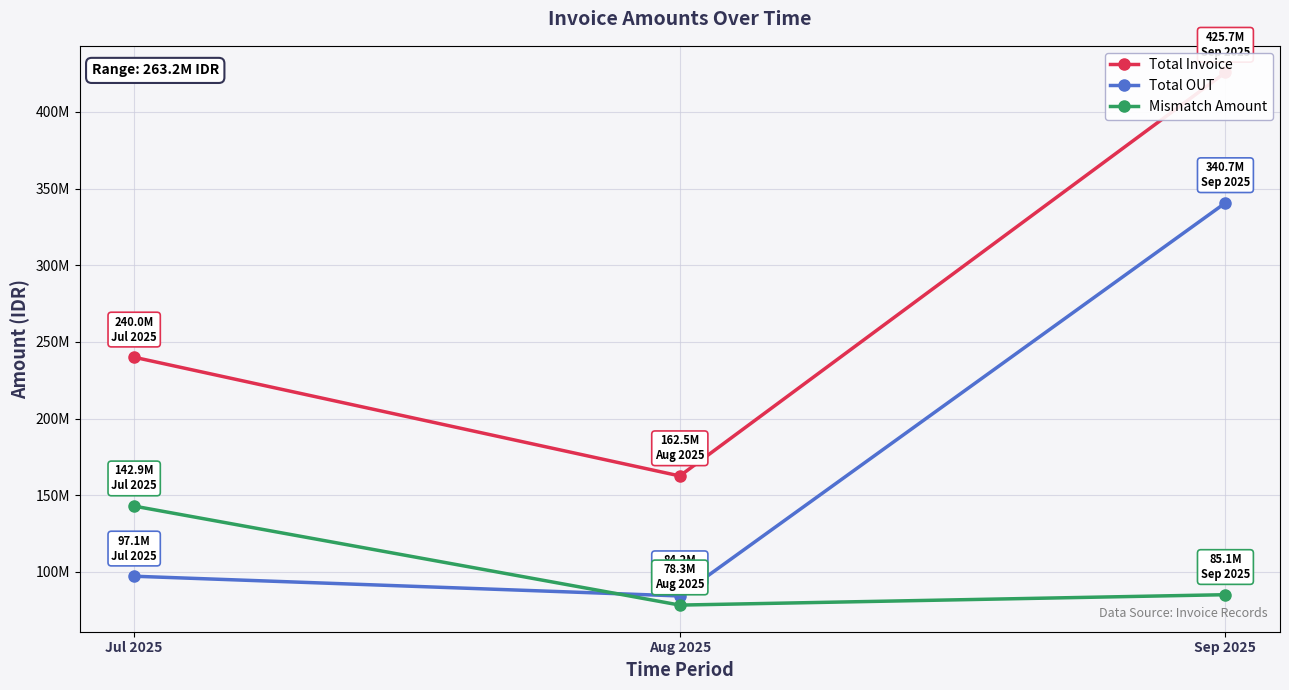

At which category is the sum across all series the highest?

Sep 2025